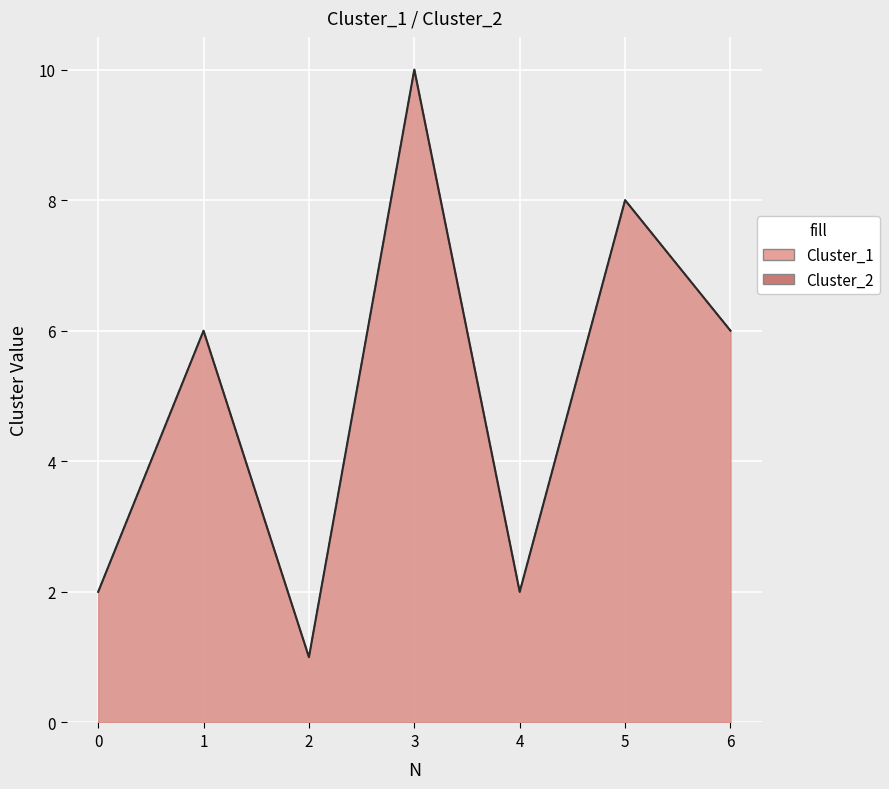

What is the average value of the Cluster_2 series?

5